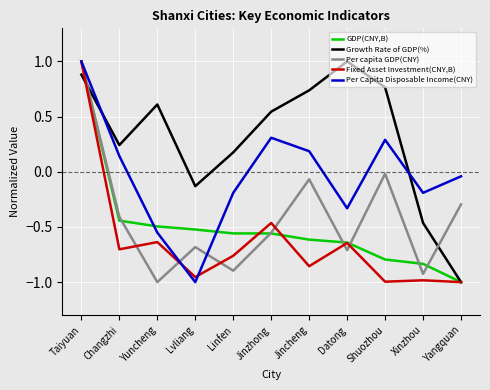

What are all the series names shown in the legend?

GDP(CNY,B), Growth Rate of GDP(%), Per capita GDP(CNY), Fixed Asset Investment(CNY,B), Per Capita Disposable Income(CNY)